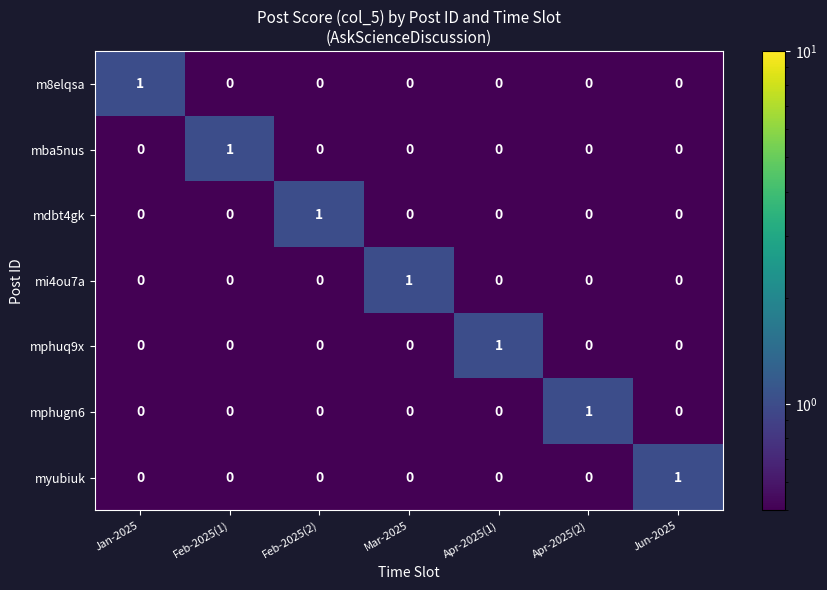

Count the myubiuk values in the range 0 to 1.

7